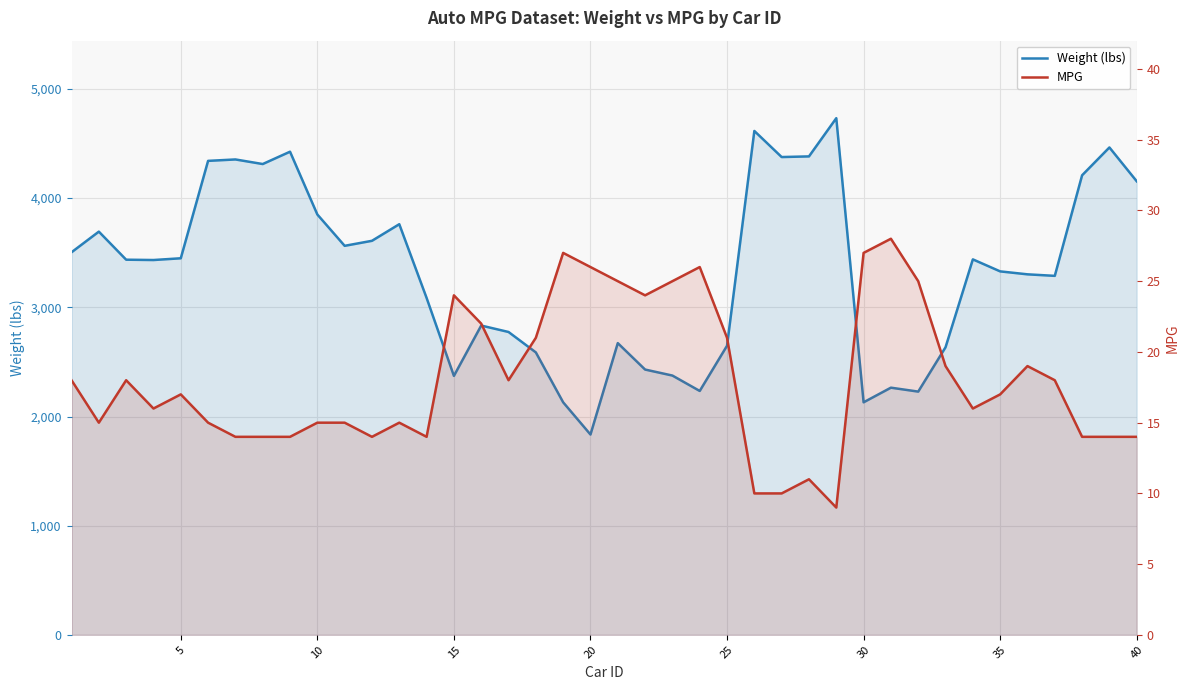

Which series has the widest spread of values?

Weight (lbs)